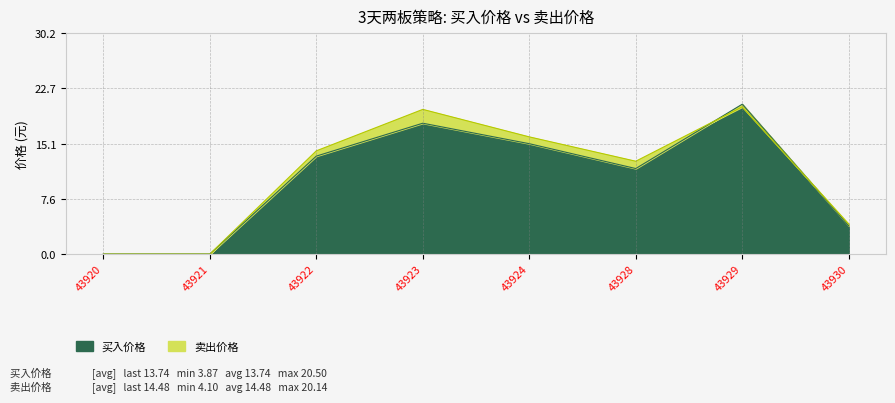

Is the value of 买入价格 at 43928 greater than the value of 卖出价格 at 43920?

Yes